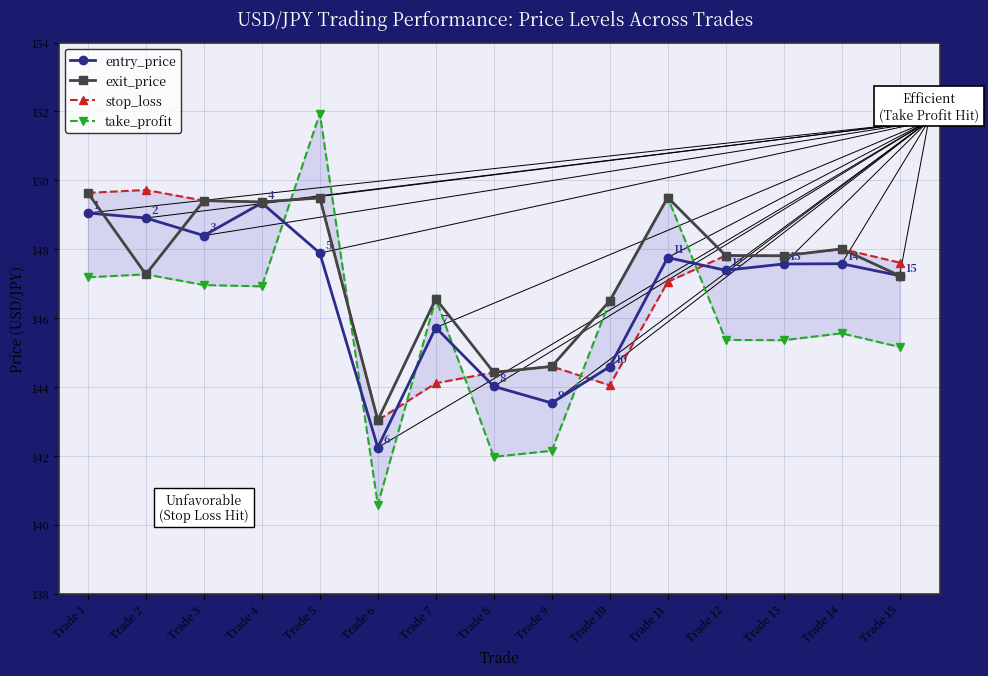

Count the number of data series in this chart.

4